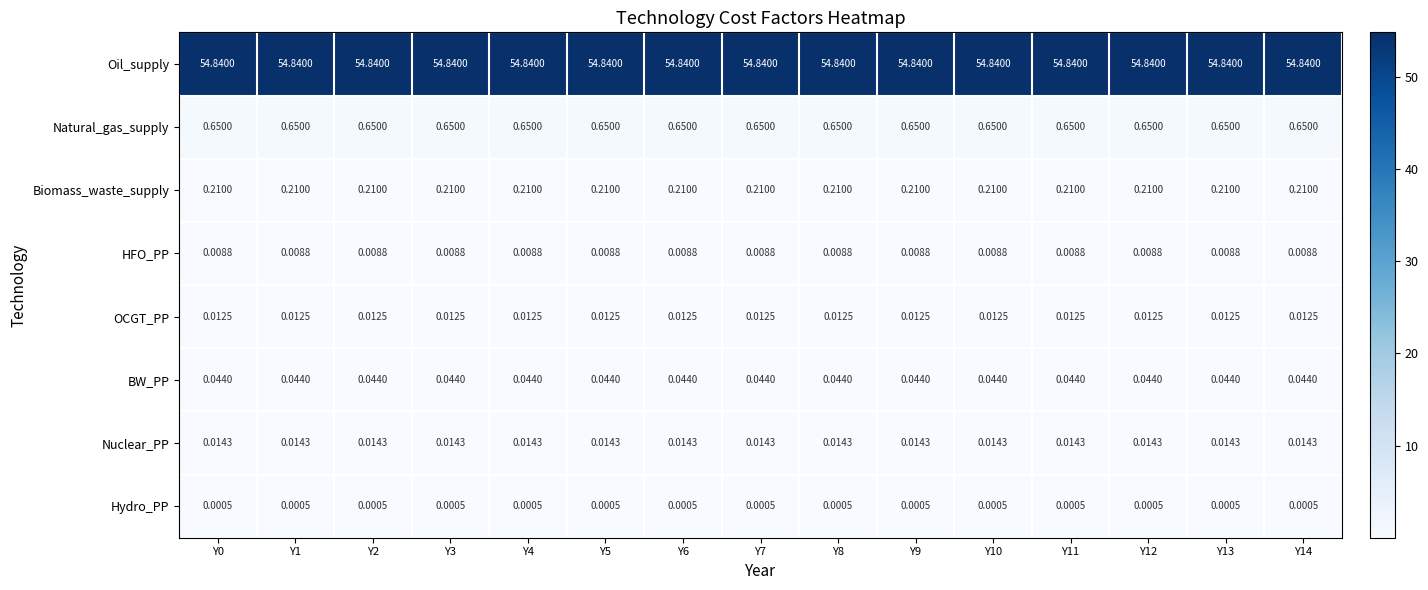

Is the value of Hydro_PP at Y9 greater than the value of Oil_supply at Y1?

No